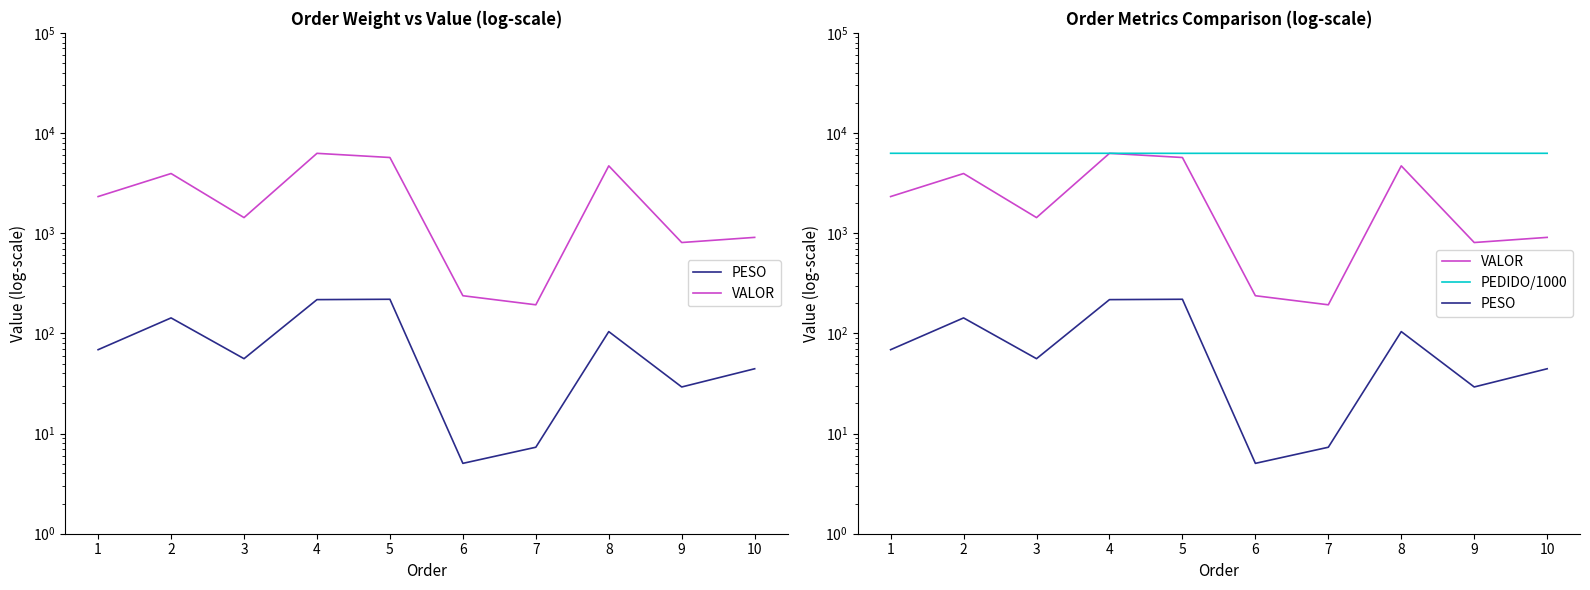

What is the highest value of the PEDIDO/1000 series?

6275.6